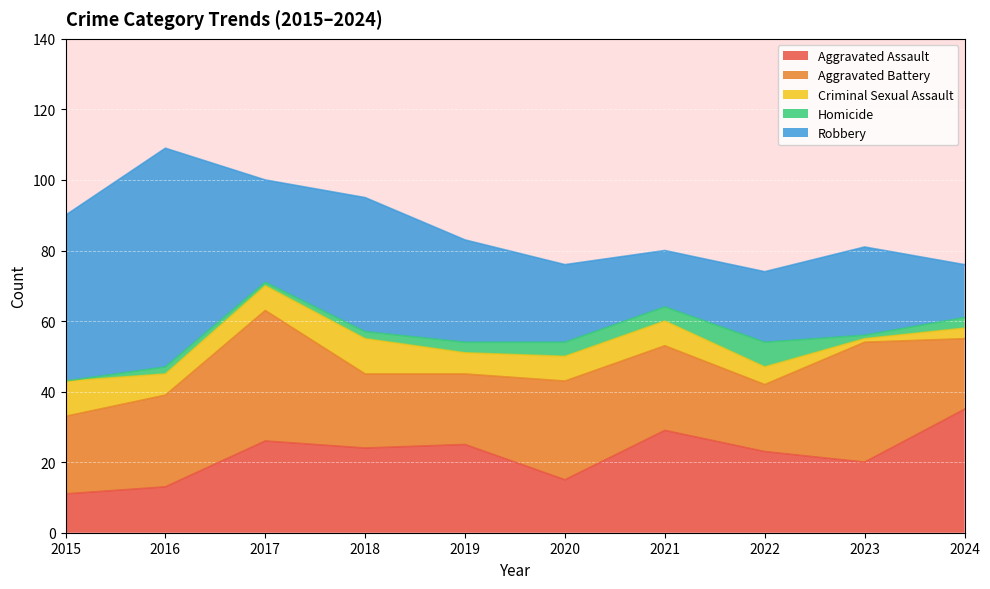

Reading left to right, what are all the values shown in this chart?

Aggravated Assault: 11	13	26	24	25	15	29	23	20	35
Aggravated Battery: 22	26	37	21	20	28	24	19	34	20
Criminal Sexual Assault: 10	6	7	10	6	7	7	5	1	3
Homicide: 0	2	1	2	3	4	4	7	1	3
Robbery: 47	62	29	38	29	22	16	20	25	15